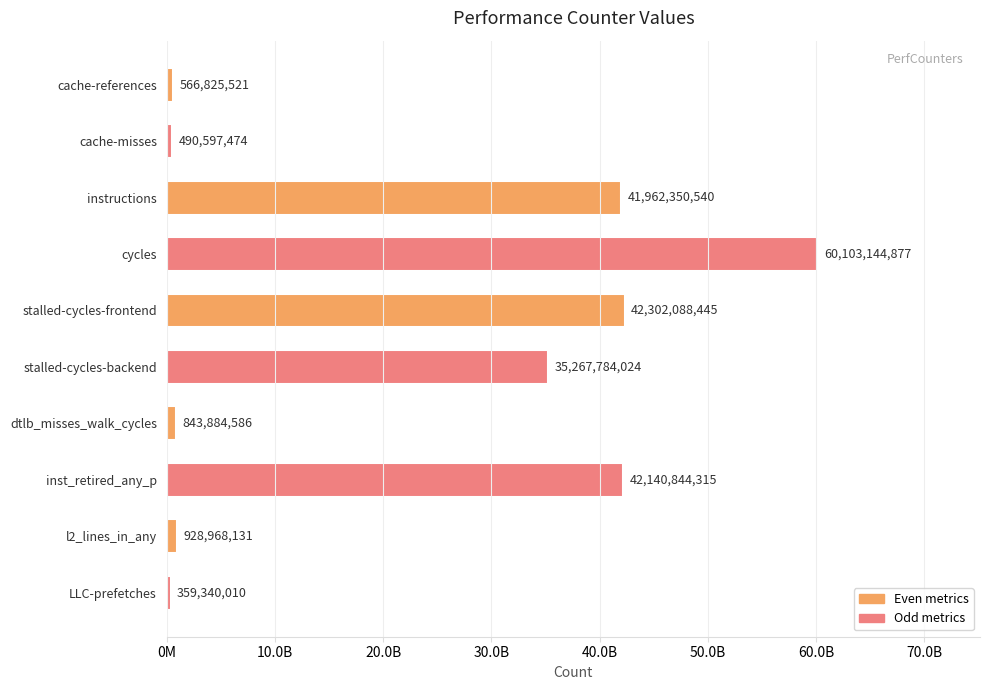

Are the bars horizontal?

Yes